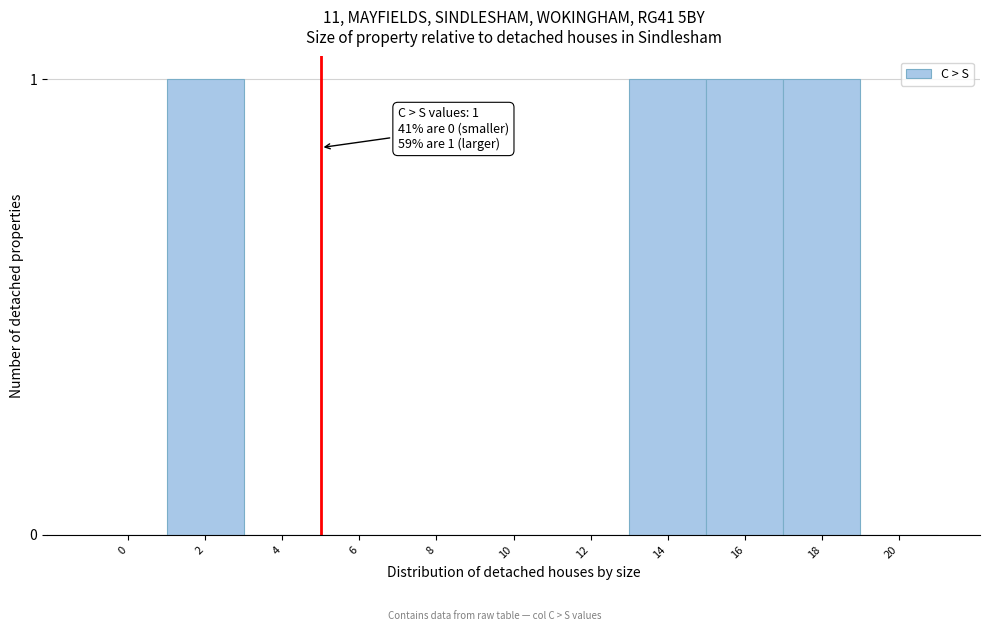

Reading right to left, list all the values displayed in this chart.

20=0	18=1	16=1	14=1	12=0	10=0	8=0	6=0	4=0	2=1	0=0